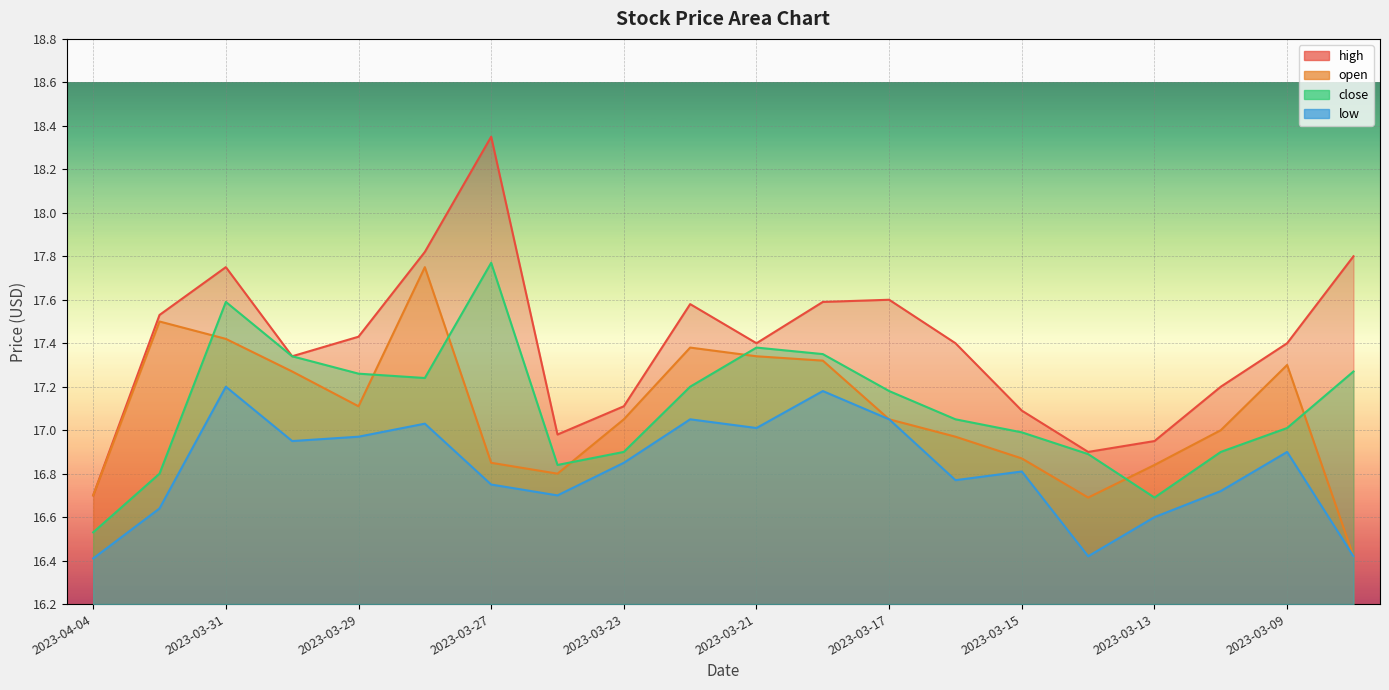

Is the value of low at 2023-03-17 greater than the value of close at 2023-03-09?

Yes